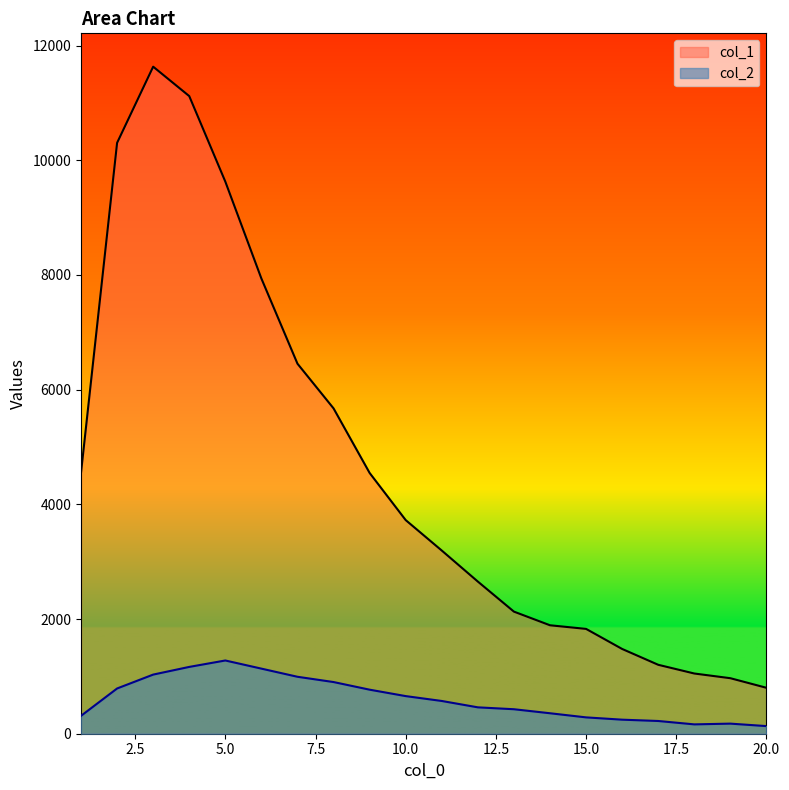

What is the total value across all series at 5.0?

10904